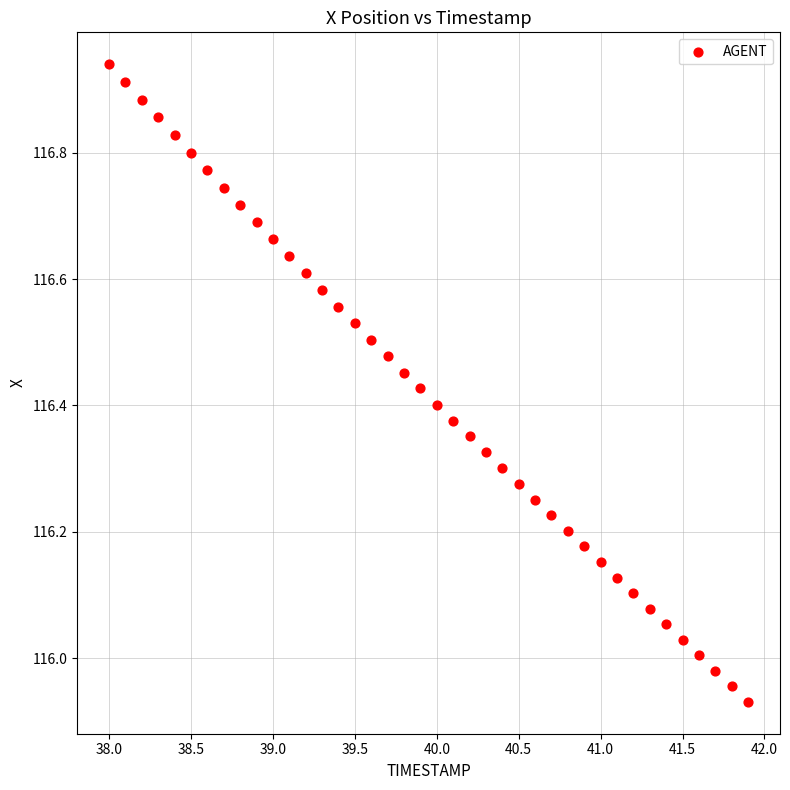

What is the range of Y values (max minus min)?

1.0